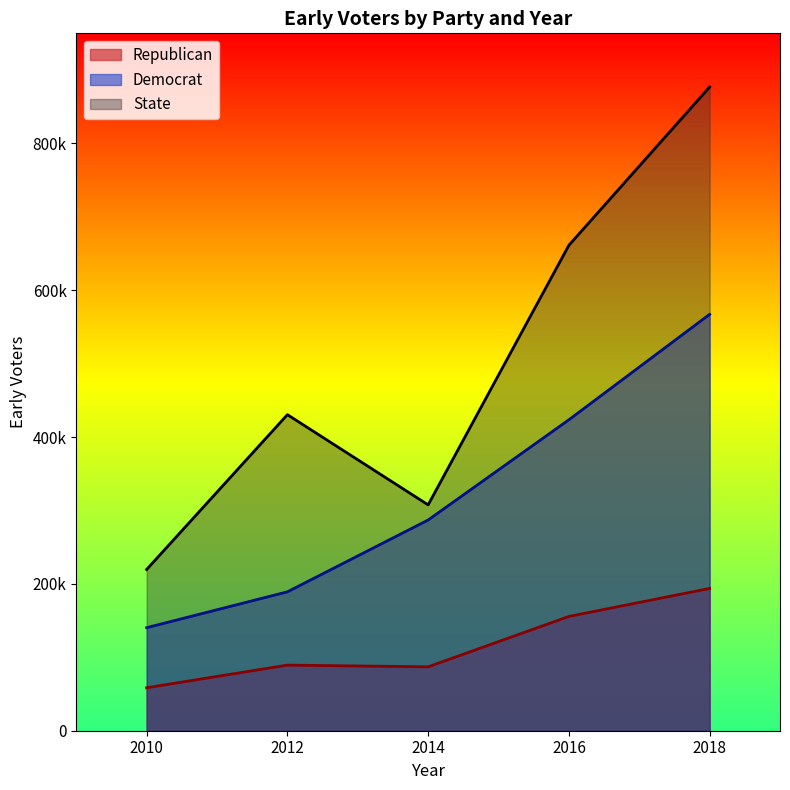

What is the highest value of the Republican series?

193826